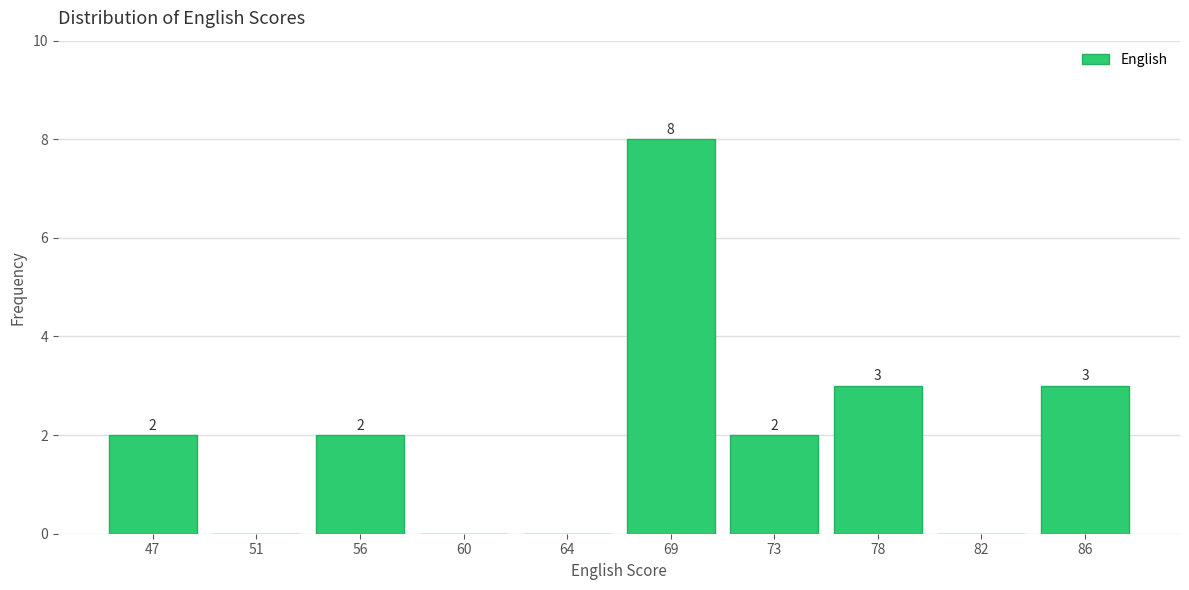

Reading left to right, list all the values displayed in this chart.

47=2	51=0	56=2	60=0	64=0	69=8	73=2	78=3	82=0	86=3